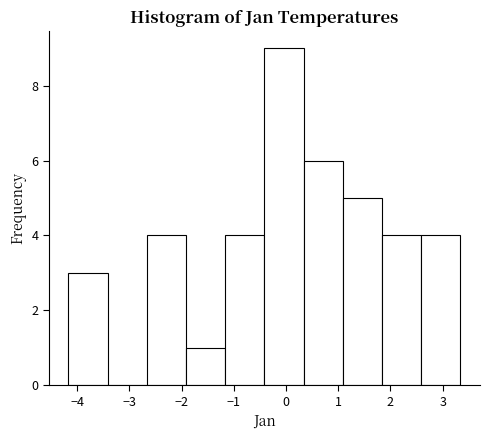

Reading left to right, transcribe this chart: for each bar, give the range it covers on the x-axis and its height. Neither the bar edges nor the heights are printed on the chart, so give them approximately, as read against the axes.

-4.2 to -3.4: 3
-3.4 to -2.7: 0
-2.7 to -1.9: 4
-1.9 to -1.2: 1
-1.2 to -0.4: 4
-0.4 to 0.3: 9
0.3 to 1.1: 6
1.1 to 1.8: 5
1.8 to 2.6: 4
2.6 to 3.3: 4